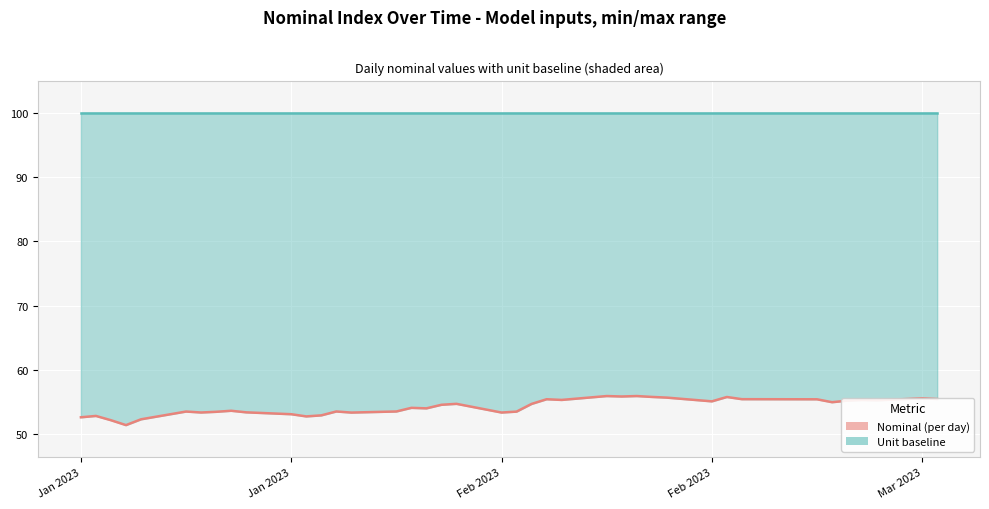

Does the chart display data point markers on the line(s)?

No